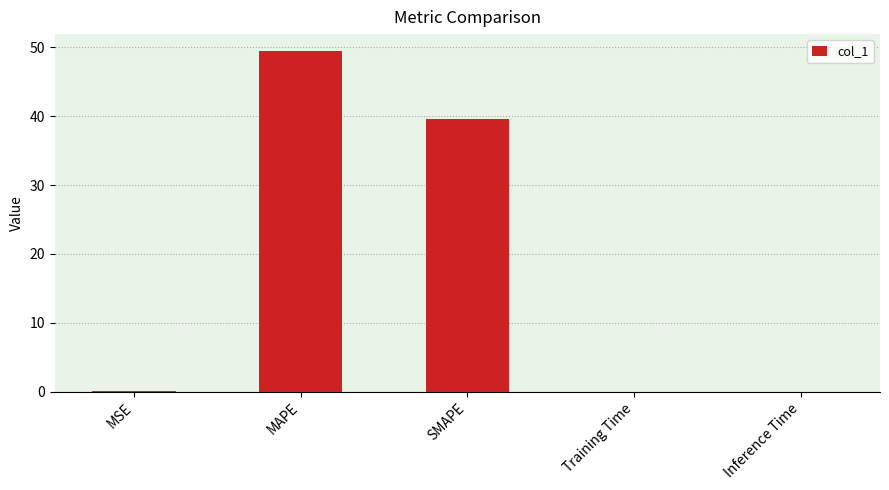

Which label corresponds to the largest value in the chart?

MAPE